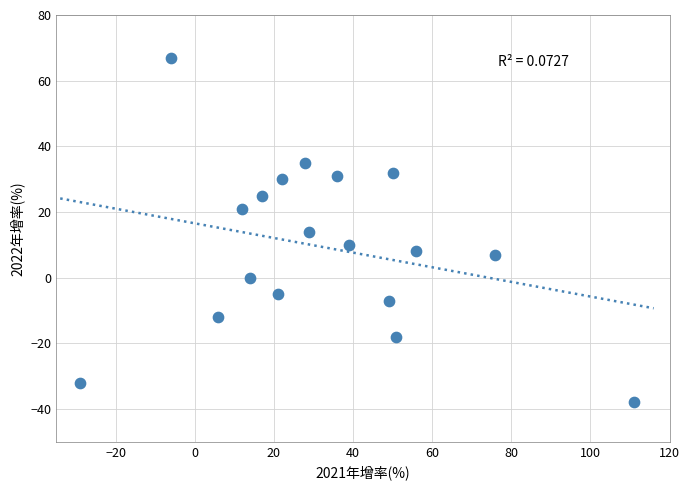

What is the range of Y values (max minus min)?

105